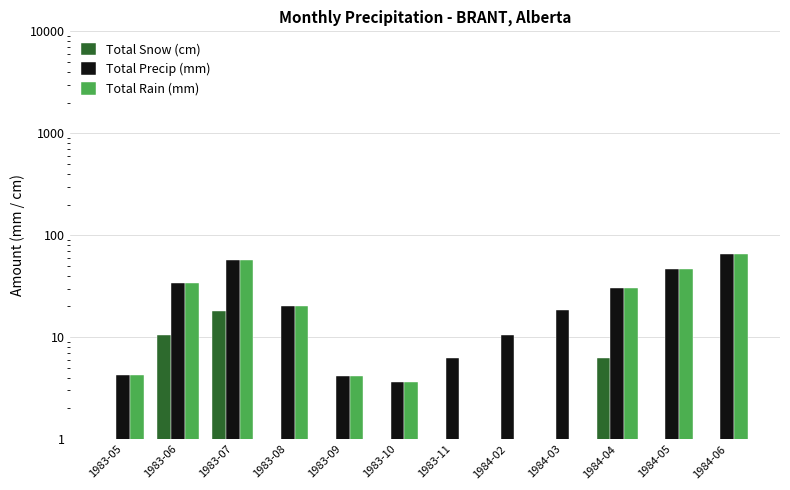

Reading right to left, what are all the values shown in this chart?

Total Snow (cm): 1984-06=0.0	1984-05=0.0	1984-04=6.2	1984-03=0.0	1984-02=0.0	1983-11=0.0	1983-10=0.0	1983-09=0.0	1983-08=0.0	1983-07=18.2	1983-06=10.4	1983-05=0.0
Total Precip (mm): 1984-06=65.2	1984-05=46.5	1984-04=30.2	1984-03=18.6	1984-02=10.4	1983-11=6.2	1983-10=3.6	1983-09=4.2	1983-08=20.4	1983-07=56.8	1983-06=33.9	1983-05=4.3
Total Rain (mm): 1984-06=65.2	1984-05=46.5	1984-04=30.2	1984-03=0.4	1984-02=0.0	1983-11=0.0	1983-10=3.6	1983-09=4.2	1983-08=20.4	1983-07=56.8	1983-06=33.9	1983-05=4.3